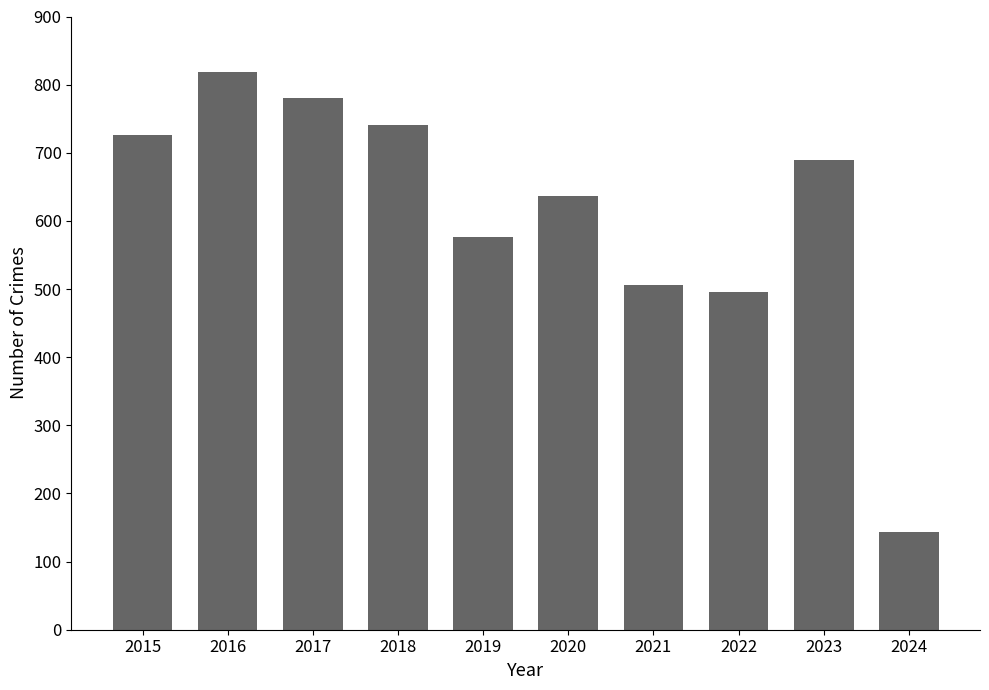

Read the value at 2017.

780